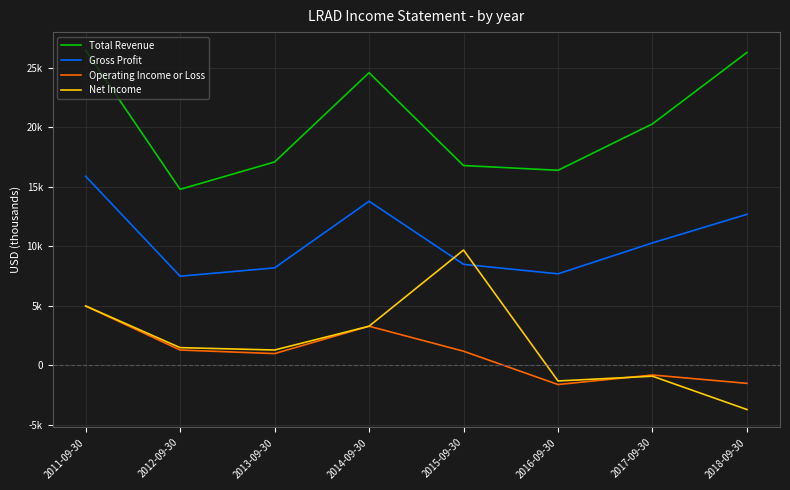

Reading left to right, what are all the values shown in this chart?

Total Revenue: 2011-09-30=26500	2012-09-30=14800	2013-09-30=17100	2014-09-30=24600	2015-09-30=16800	2016-09-30=16400	2017-09-30=20300	2018-09-30=26300
Gross Profit: 2011-09-30=15900	2012-09-30=7500	2013-09-30=8200	2014-09-30=13800	2015-09-30=8500	2016-09-30=7700	2017-09-30=10300	2018-09-30=12700
Operating Income or Loss: 2011-09-30=5000	2012-09-30=1300	2013-09-30=1000	2014-09-30=3300	2015-09-30=1200	2016-09-30=-1600	2017-09-30=-800	2018-09-30=-1500
Net Income: 2011-09-30=5000	2012-09-30=1500	2013-09-30=1300	2014-09-30=3300	2015-09-30=9700	2016-09-30=-1300	2017-09-30=-900	2018-09-30=-3700